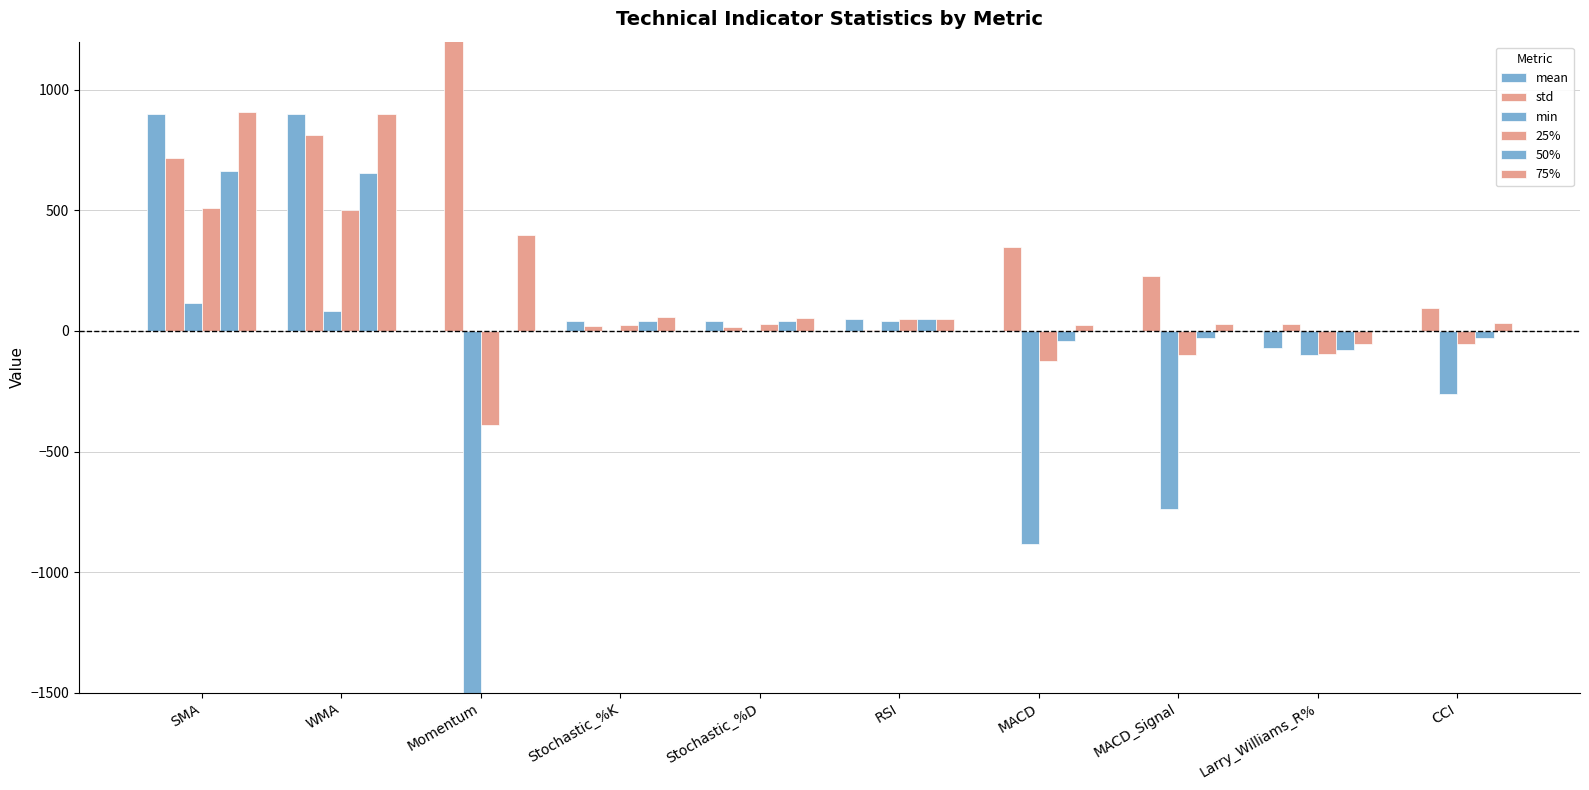

Reading right to left, extract all data points from this chart.

mean: 0.4	-69.5	-0.0	-0.0	49.9	41.4	41.4	-0.0	901.9	901.9
std: 95.6	30.8	229.5	346.4	5.1	18.4	22.7	3618.7	813.2	715.7
min: -260.7	-100.0	-738.6	-884.3	40.1	0.0	0.0	-54702.1	81.0	114.1
25%: -52.4	-95.7	-99.7	-122.8	47.7	27.8	25.6	-391.7	501.7	512.0
50%: -29.9	-79.3	-28.4	-42.9	48.6	40.5	40.1	-0.1	656.8	663.4
75%: 34.2	-52.8	28.6	25.3	50.5	54.6	57.8	396.5	899.4	906.3